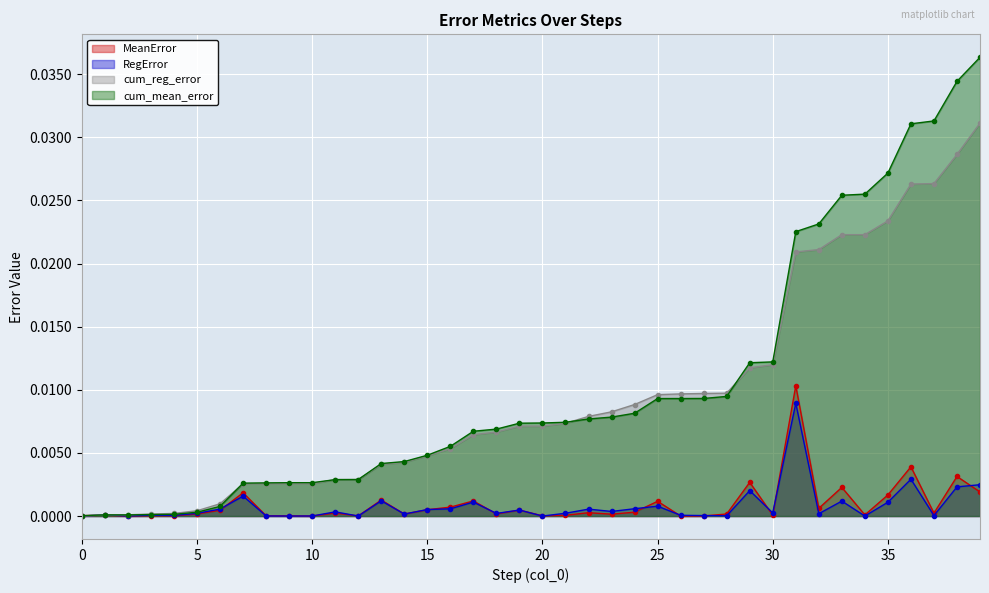

True or false: cum_reg_error has a value of 0.0 at 33.

True